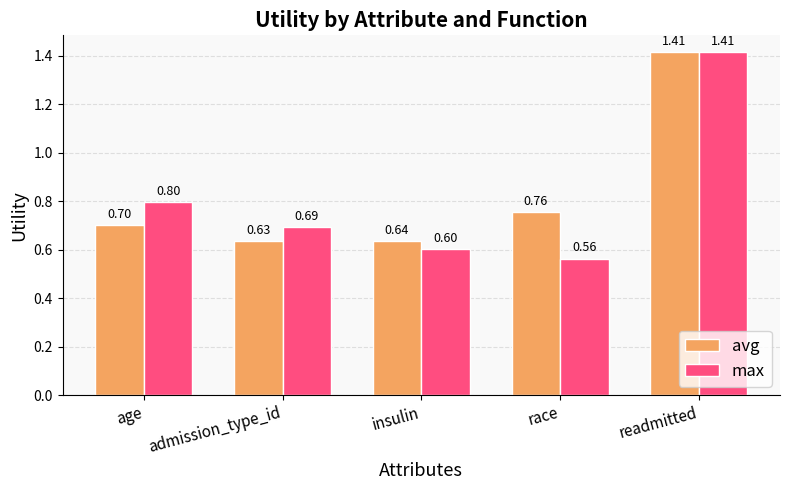

What is the sum of the max values at readmitted and admission_type_id?

2.1